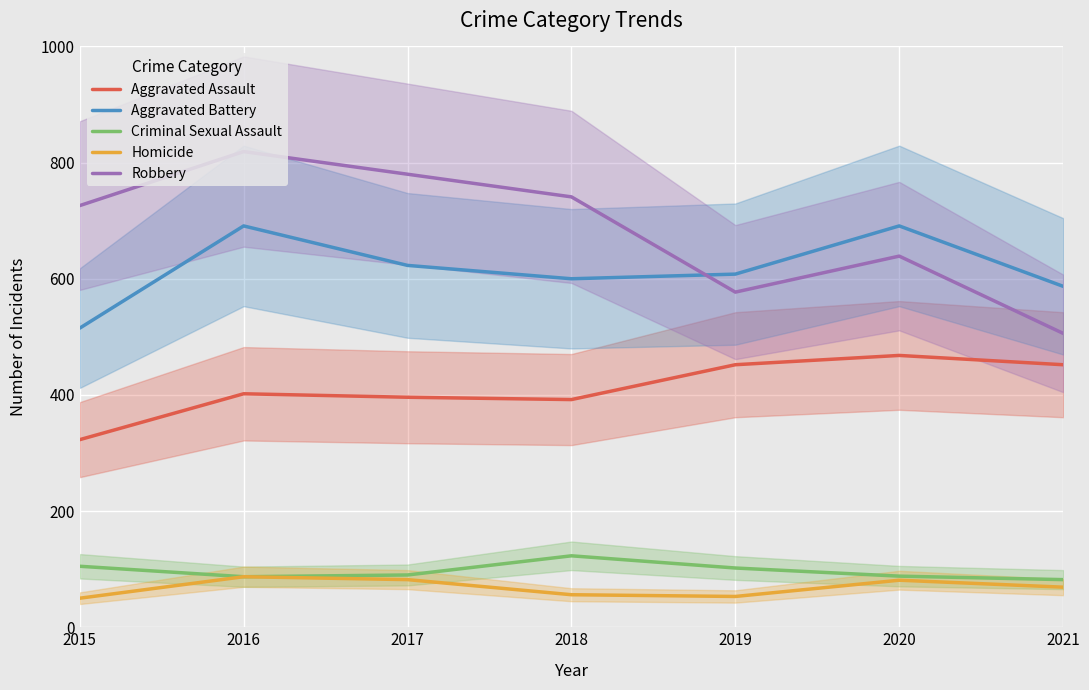

What is the total value across all series at 2021?

1696